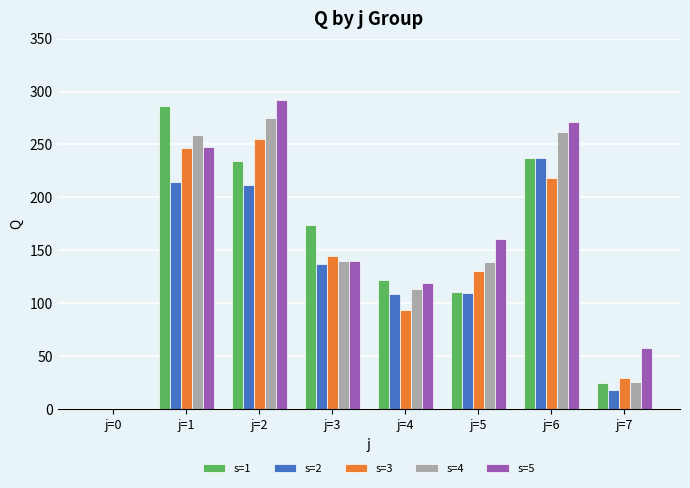

Which series changed the most between j=0 and j=4?

s=1